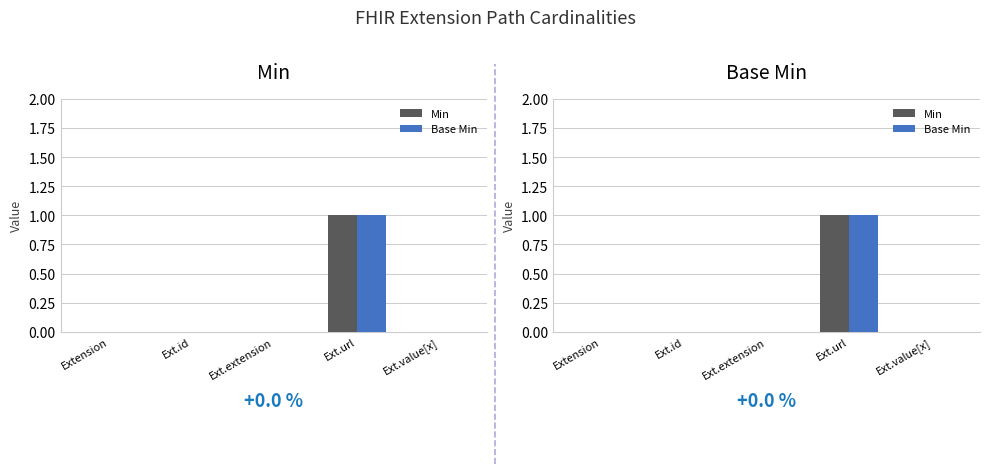

Reading left to right, extract all data points from this chart.

Min: Extension=0	Ext.id=0	Ext.extension=0	Ext.url=1	Ext.value[x]=0
Base Min: Extension=0	Ext.id=0	Ext.extension=0	Ext.url=1	Ext.value[x]=0